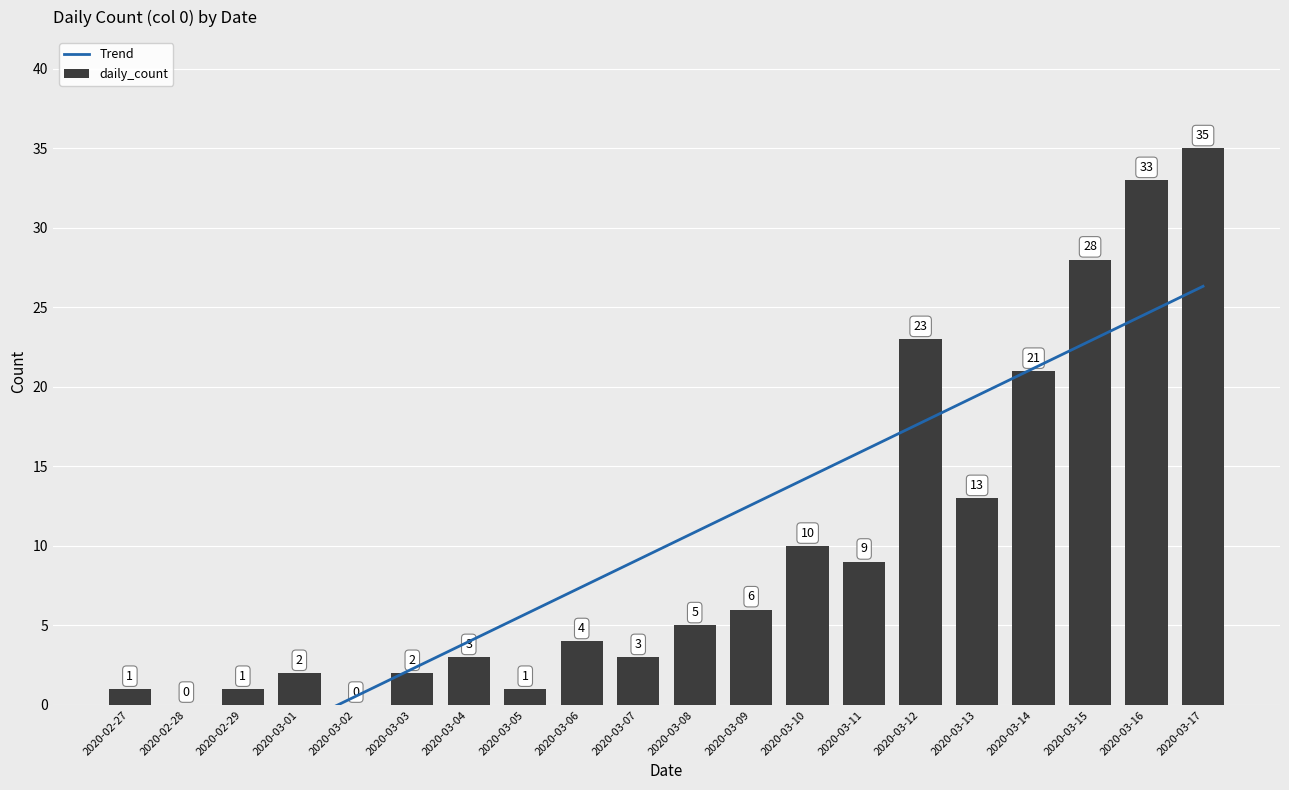

How many values exceed 5?

9